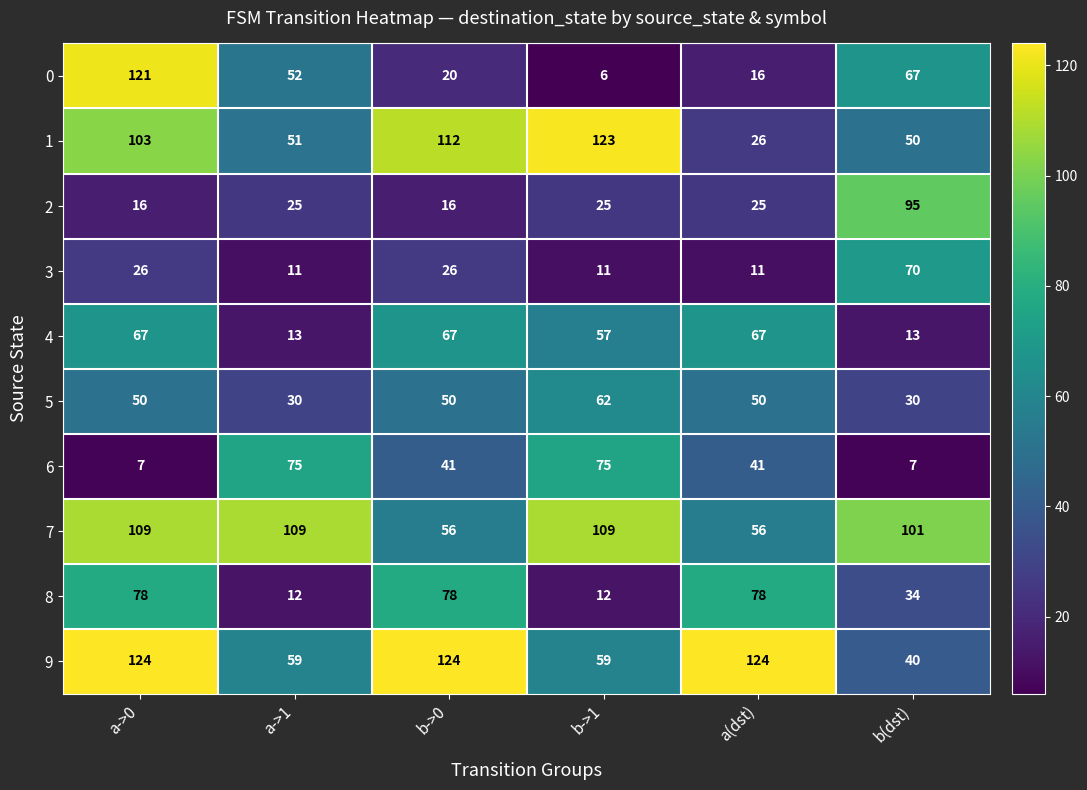

What is the difference between the highest and lowest values at a->0?

117